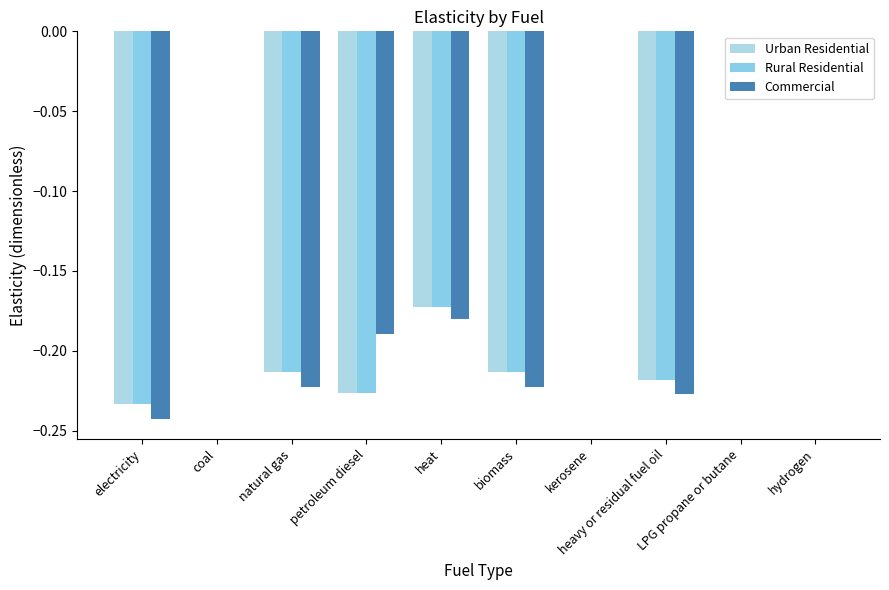

How many categories are shown in the chart?

10